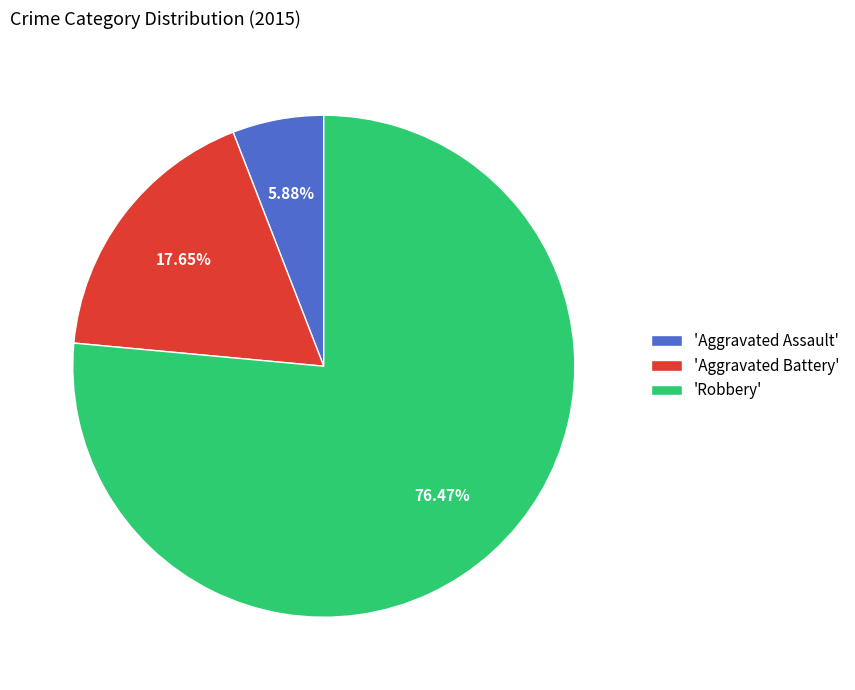

Combined, do 'Robbery' and 'Aggravated Battery' account for over 50%?

Yes